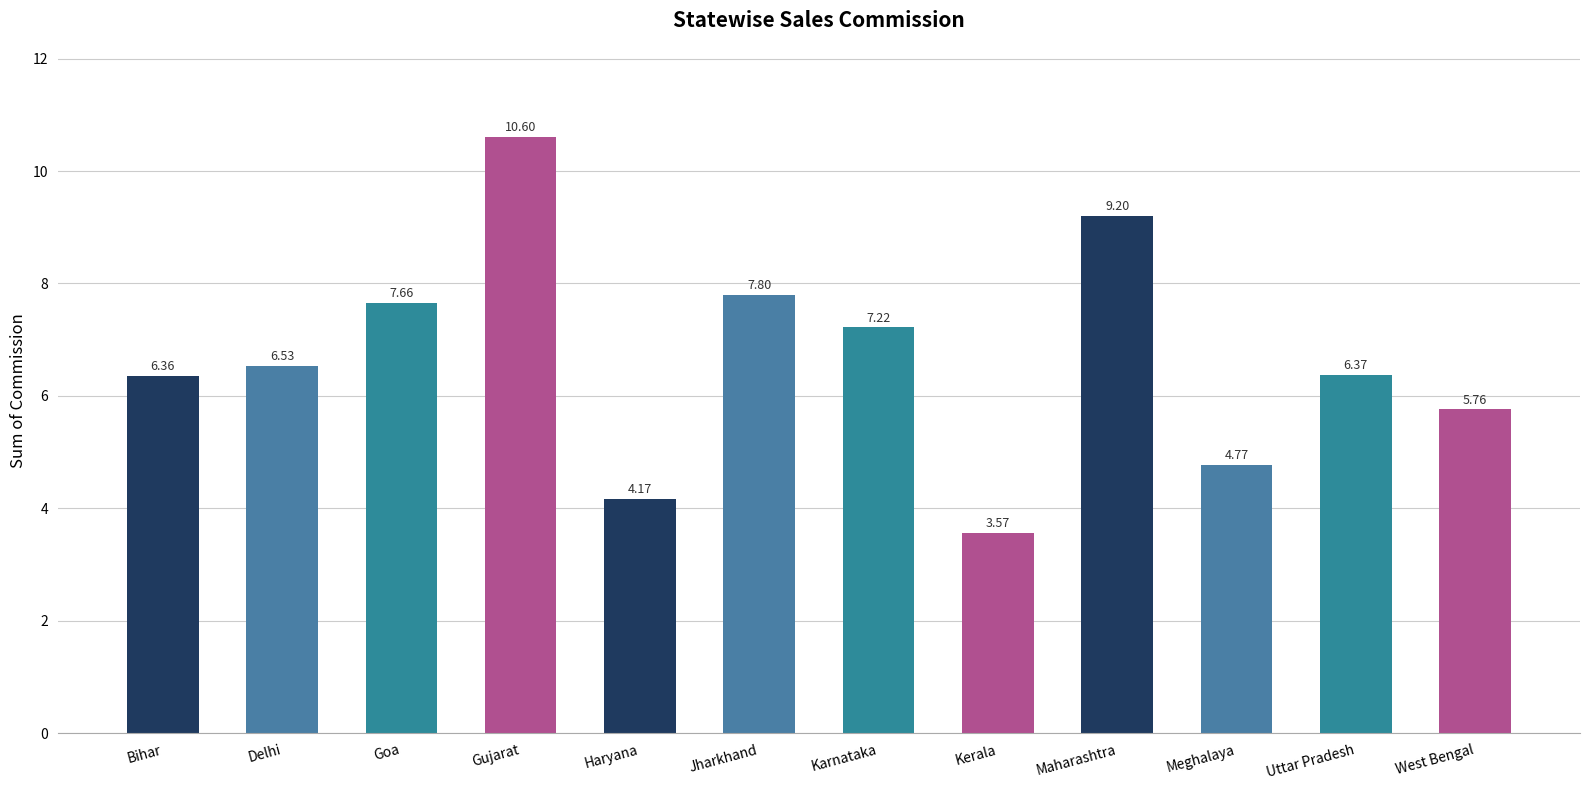

At which category does the chart reach its minimum across all series?

Kerala